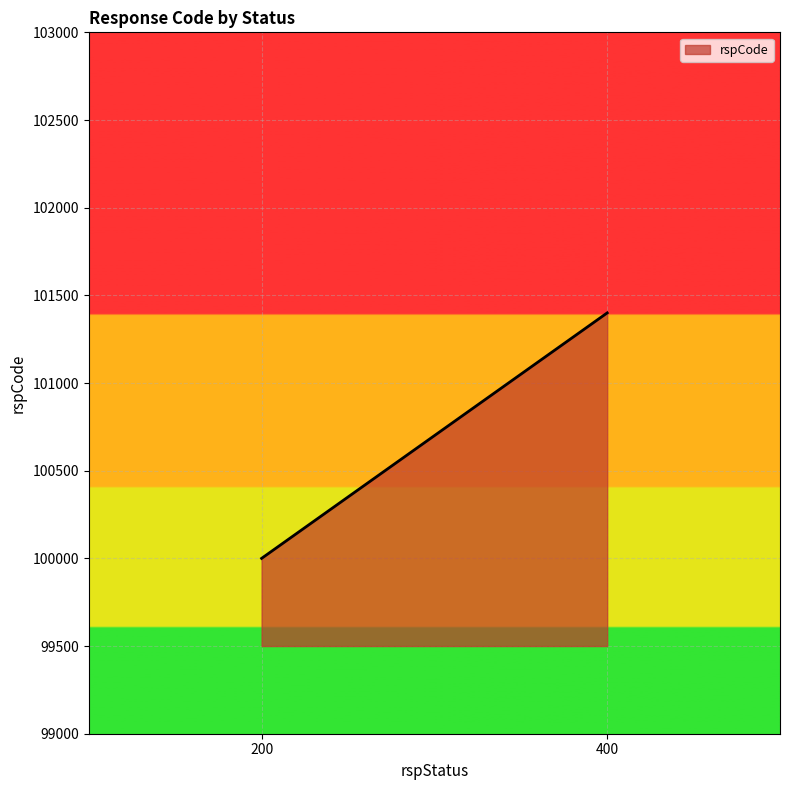

What is the approximate value at 400?

101400